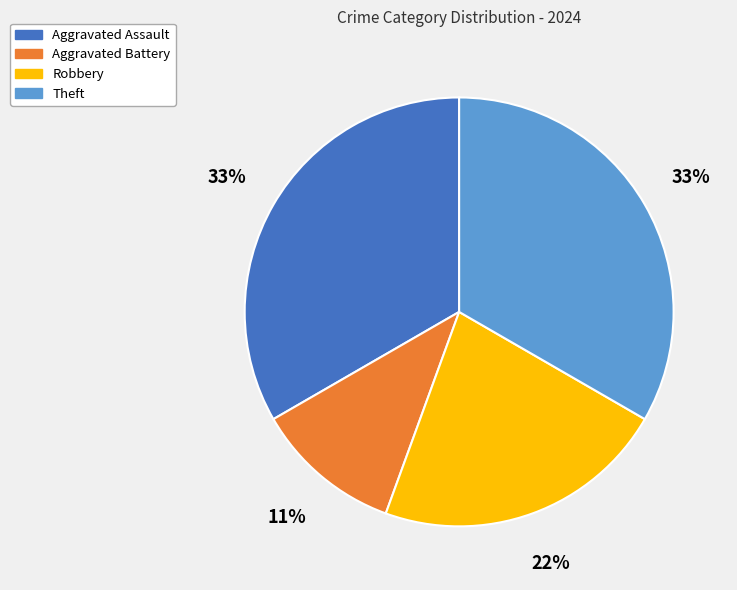

Count the number of slices in the pie.

4